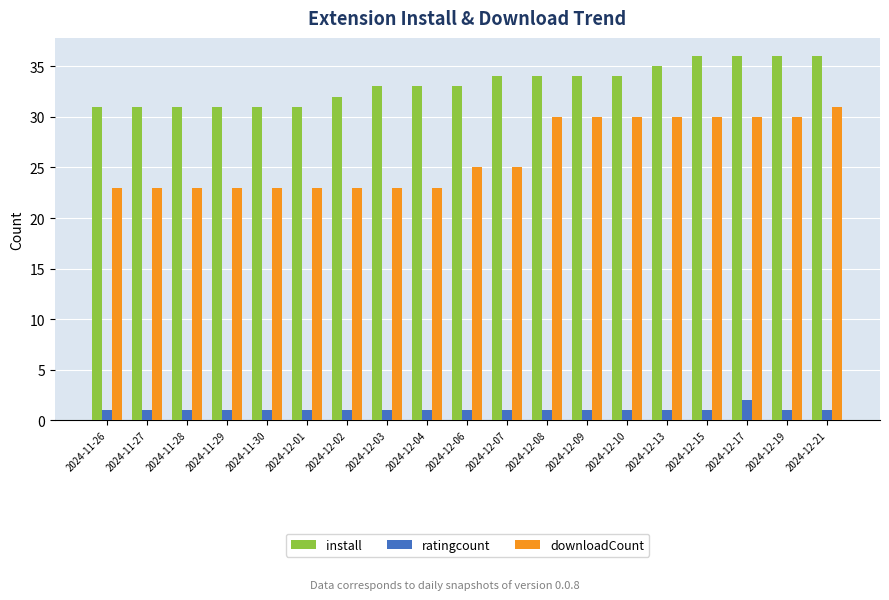

Which series has the largest range (max minus min)?

downloadCount